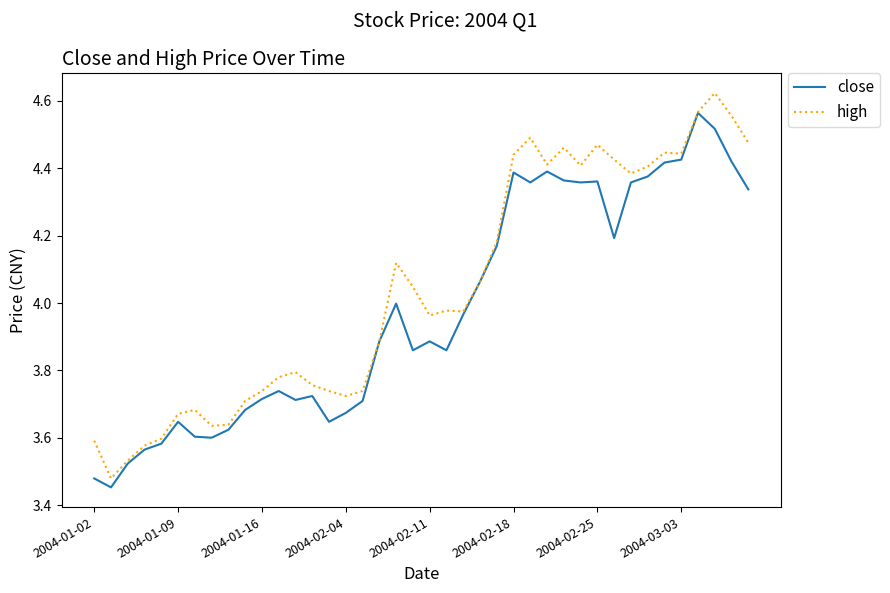

Which series has the largest total across all categories?

high